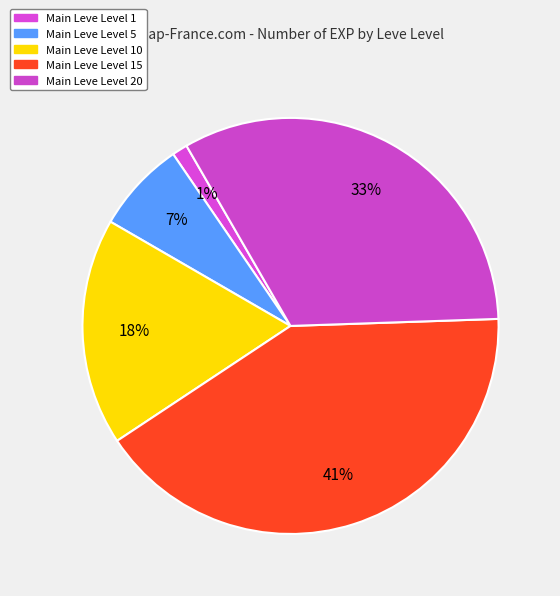

Does any single category account for the majority?

No